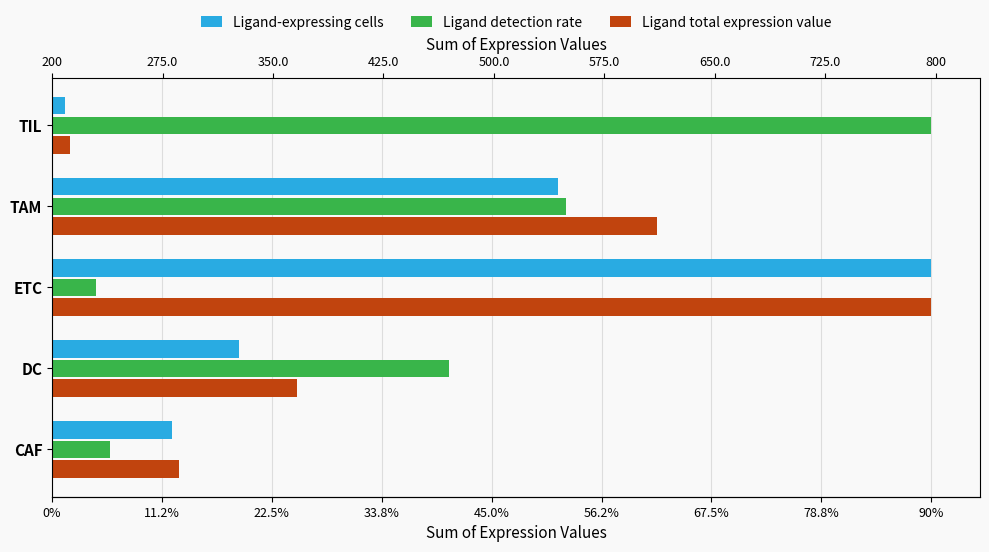

Between TAM and TIL, which series saw the biggest shift?

Ligand total expression value